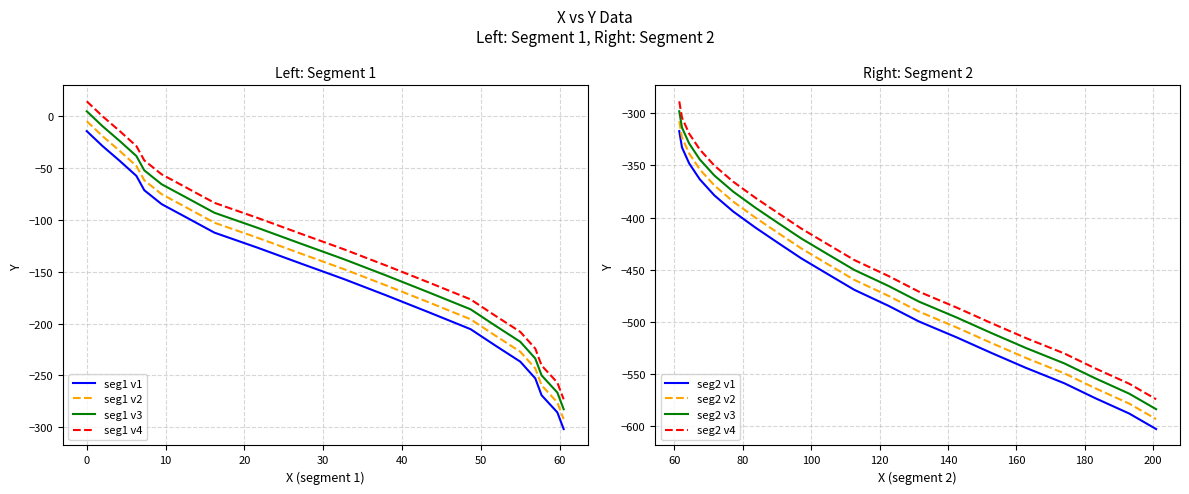

True or false: seg1 v4 and seg1 v3 cross at least once.

False